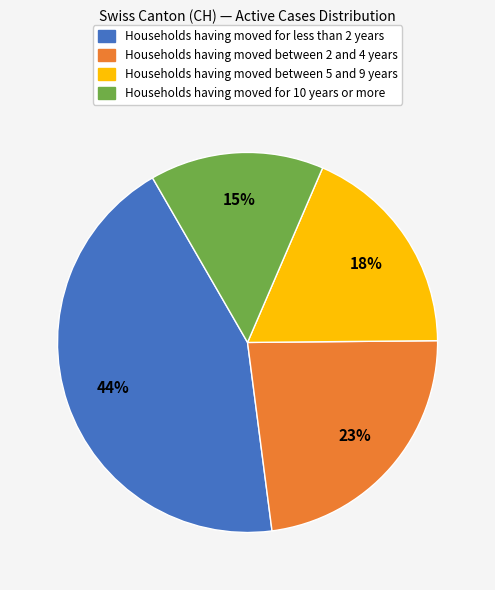

Does any single category account for the majority?

No